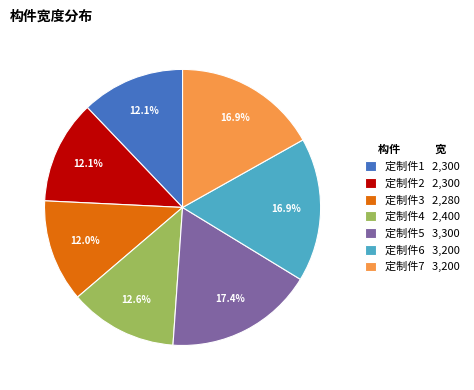

Is it true that 定制件2 is 12% of the pie?

True